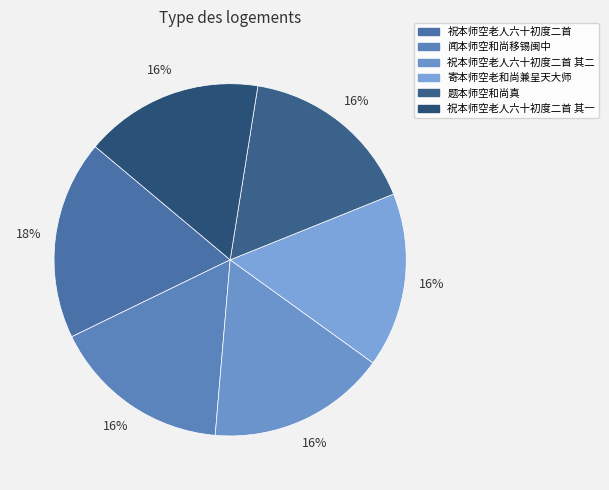

How many slices are in this pie chart?

6